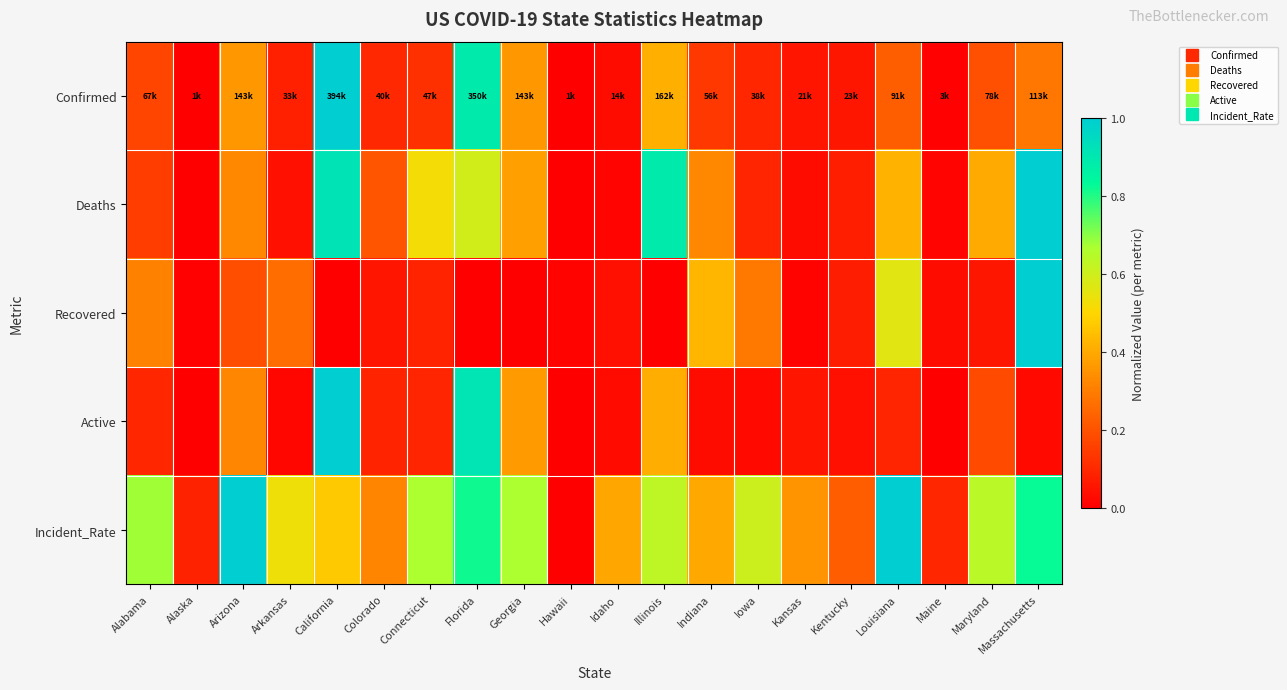

What is the total value across all series at Georgia?

1.8